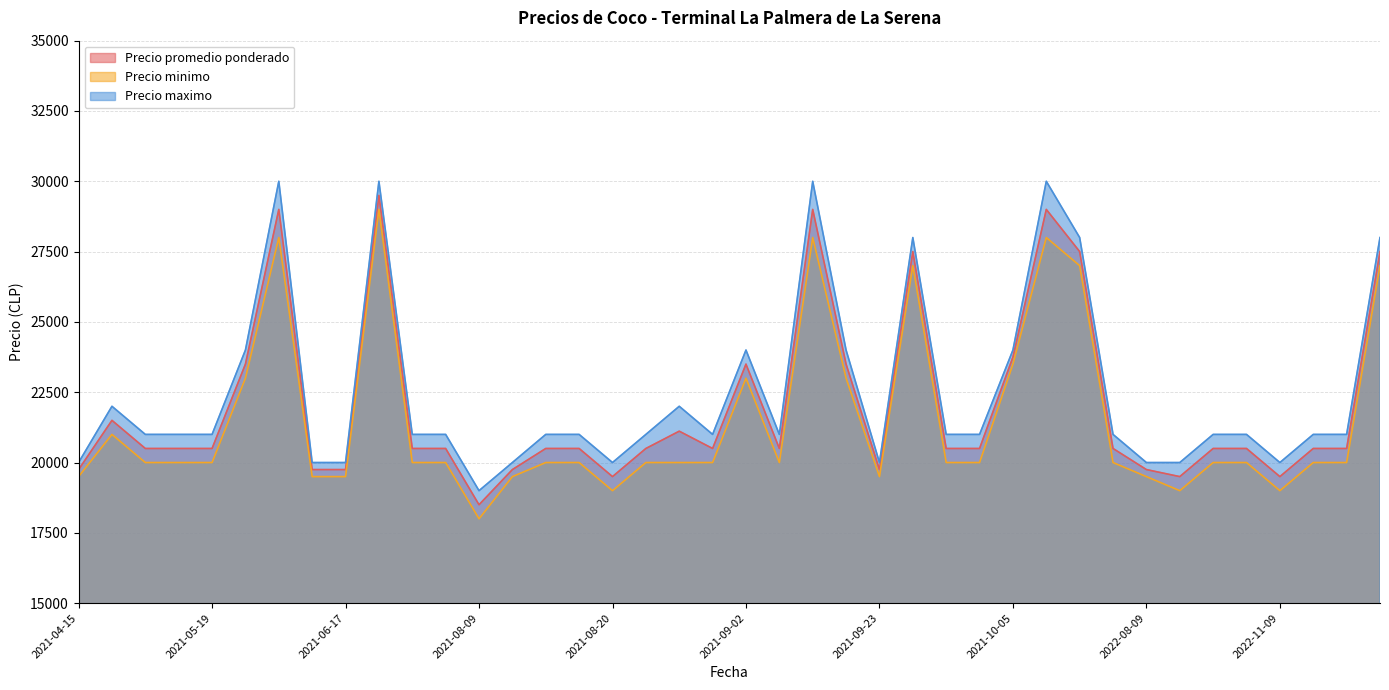

At which category does Precio maximo reach its first local valley?

2021-08-09